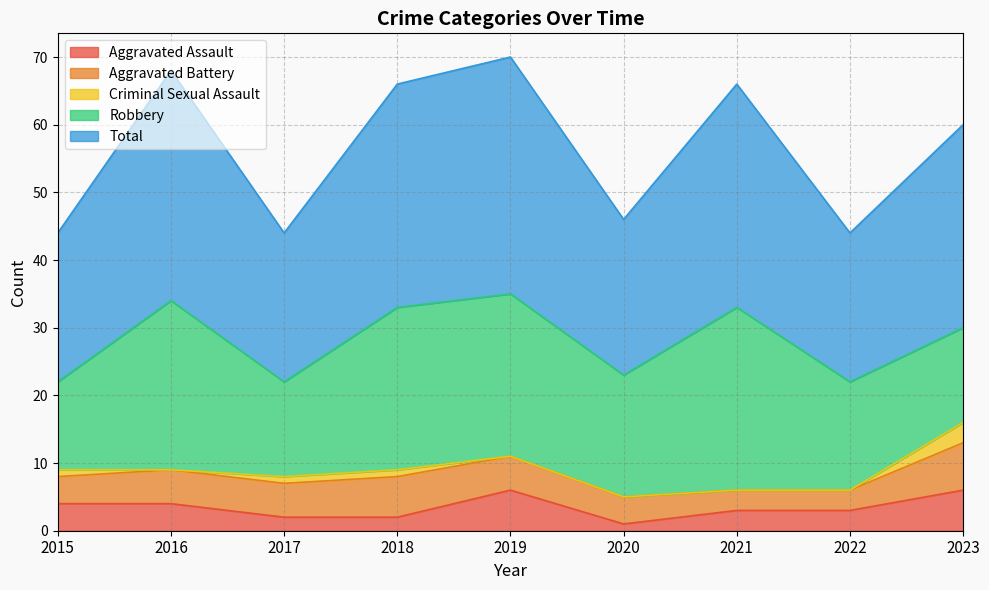

Which has a higher value, 2021 or 2017?

2021